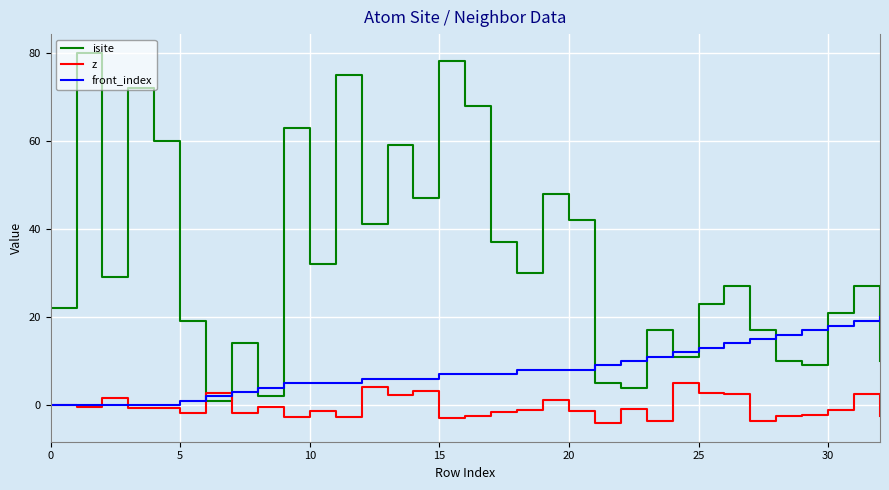

List the series in order of their peak value, highest first.

isite, front_index, z